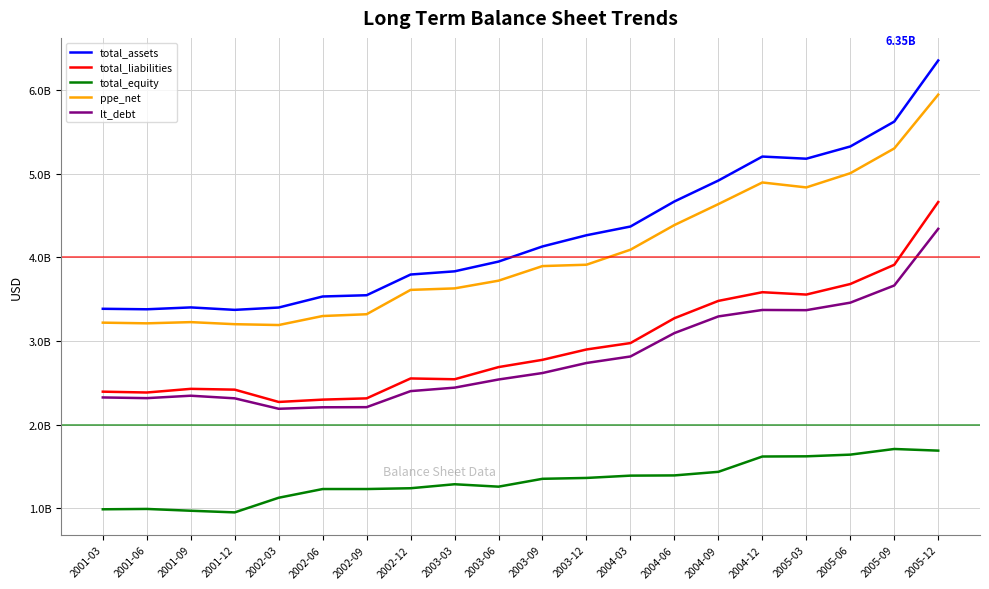

Reading left to right, list all the values displayed in this chart.

total_assets: 3.4	3.4	3.4	3.4	3.4	3.5	3.5	3.8	3.8	3.9	4.1	4.3	4.4	4.7	4.9	5.2	5.2	5.3	5.6	6.4
total_liabilities: 2.4	2.4	2.4	2.4	2.3	2.3	2.3	2.6	2.5	2.7	2.8	2.9	3.0	3.3	3.5	3.6	3.6	3.7	3.9	4.7
total_equity: 1.0	1.0	1.0	1.0	1.1	1.2	1.2	1.2	1.3	1.3	1.4	1.4	1.4	1.4	1.4	1.6	1.6	1.6	1.7	1.7
ppe_net: 3.2	3.2	3.2	3.2	3.2	3.3	3.3	3.6	3.6	3.7	3.9	3.9	4.1	4.4	4.6	4.9	4.8	5.0	5.3	5.9
lt_debt: 2.3	2.3	2.3	2.3	2.2	2.2	2.2	2.4	2.4	2.5	2.6	2.7	2.8	3.1	3.3	3.4	3.4	3.5	3.7	4.3